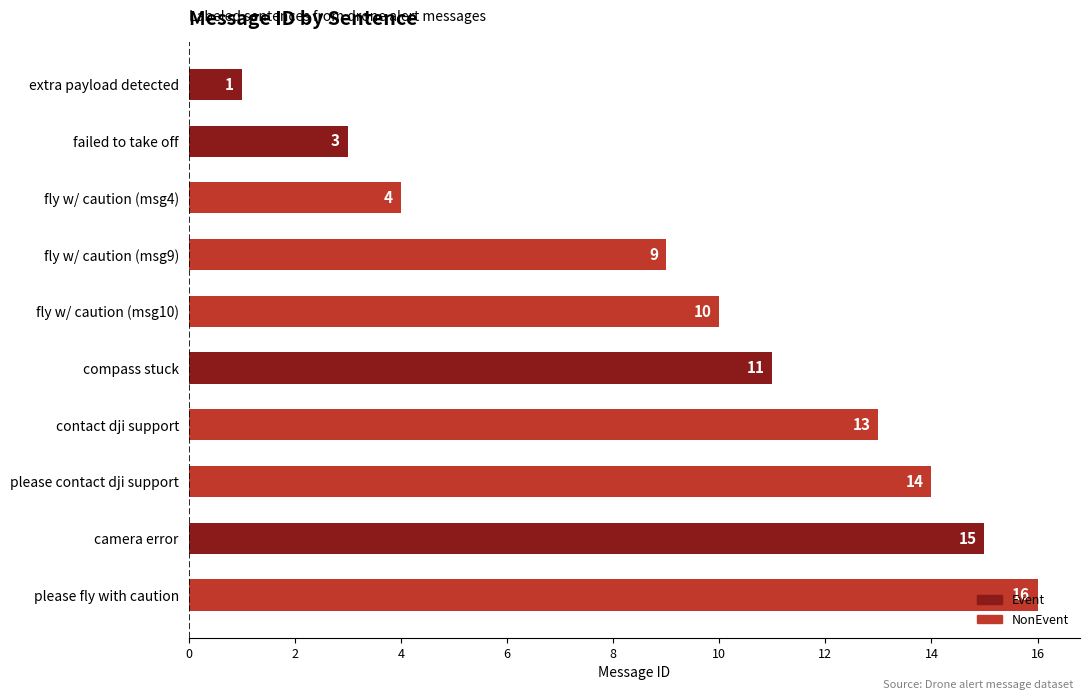

The chart shows a value of 20 at please contact dji support. True or false?

False